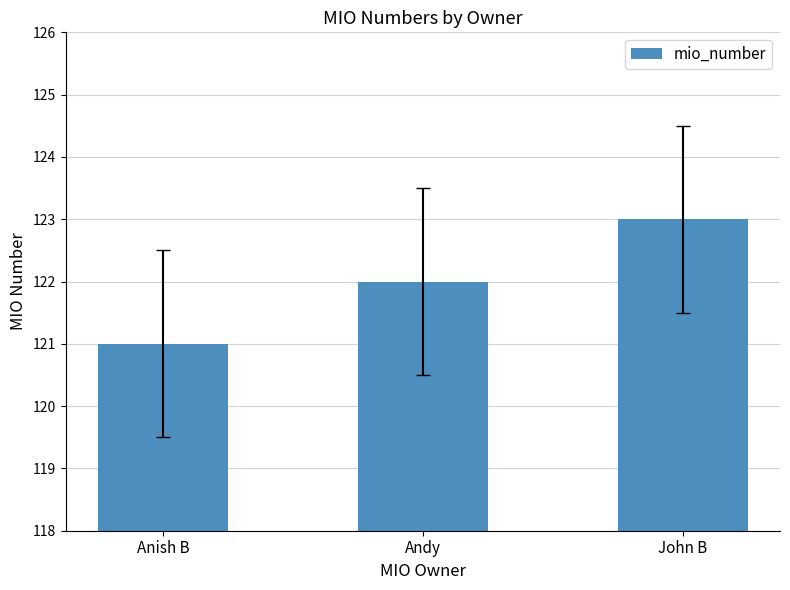

Reading left to right, extract all data points from this chart.

Anish B=121	Andy=122	John B=123